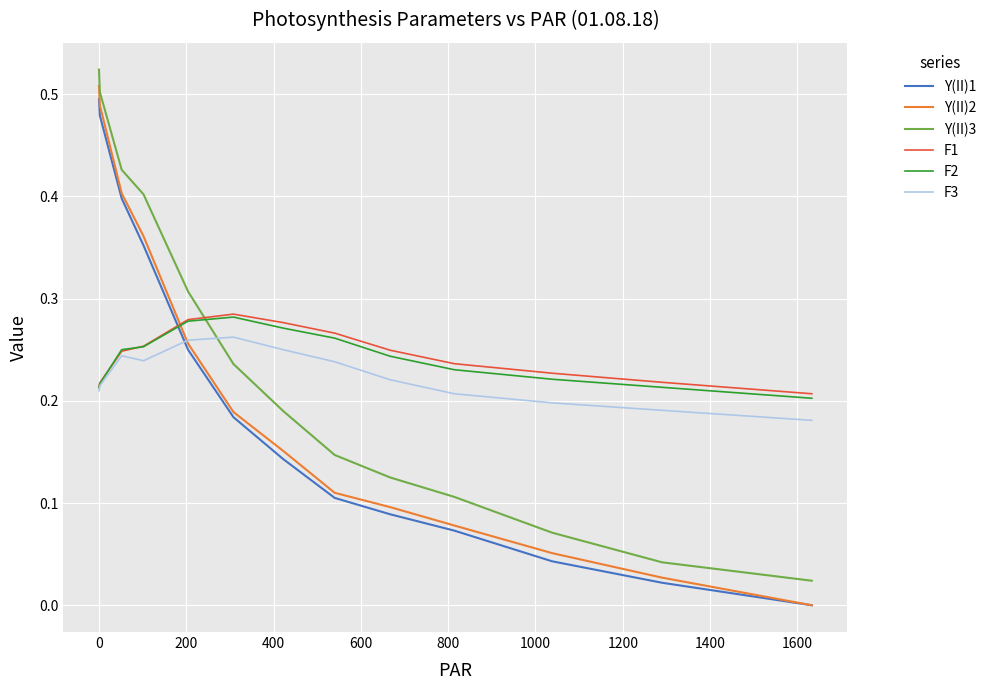

How many times do Y(II)3 and F2 cross each other?

1